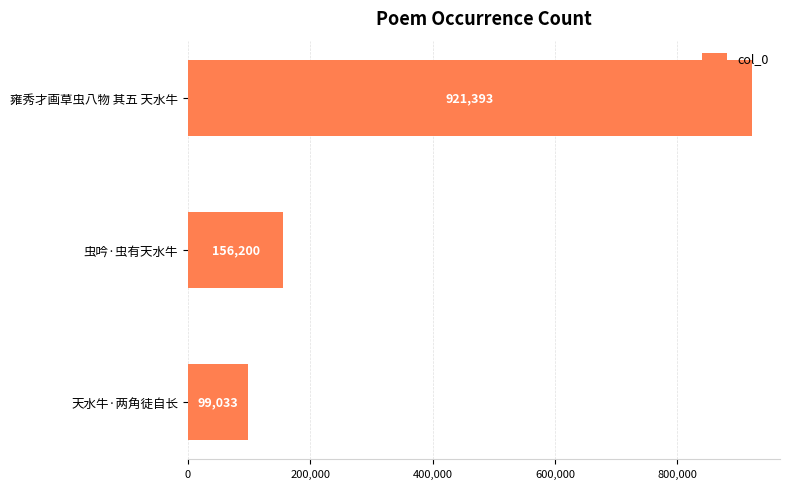

Between 雍秀才画草虫八物 其五 天水牛 and 虫吟·虫有天水牛, which is larger?

雍秀才画草虫八物 其五 天水牛